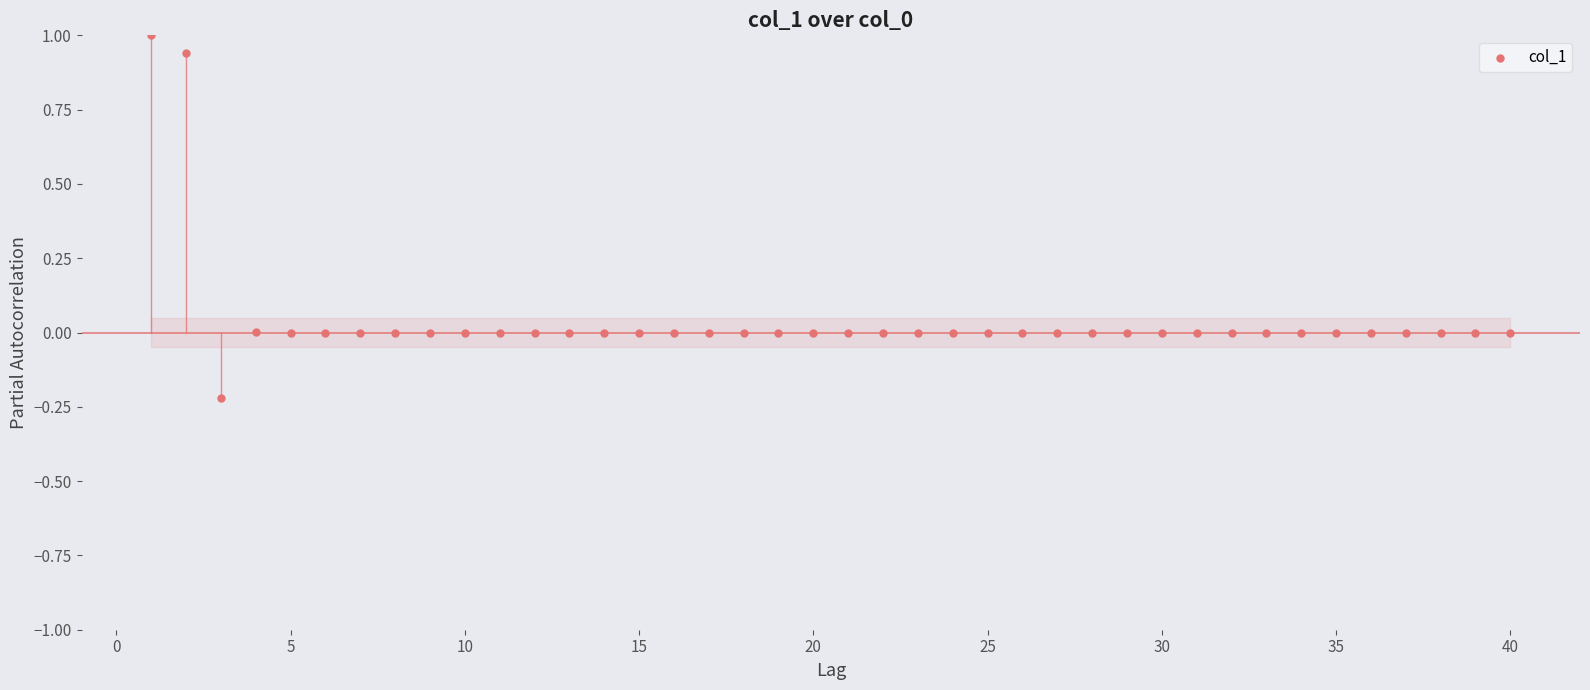

What is the range of X values (max minus min)?

39.0